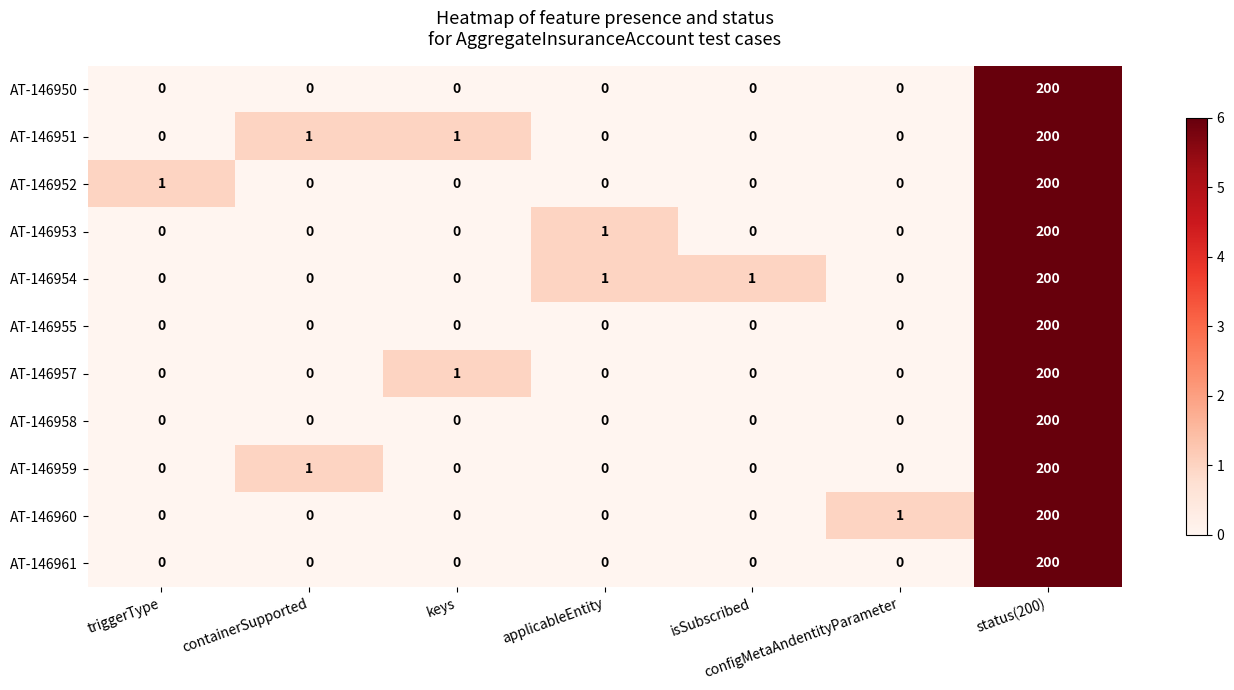

What is the average value of the AT-146957 series?

29